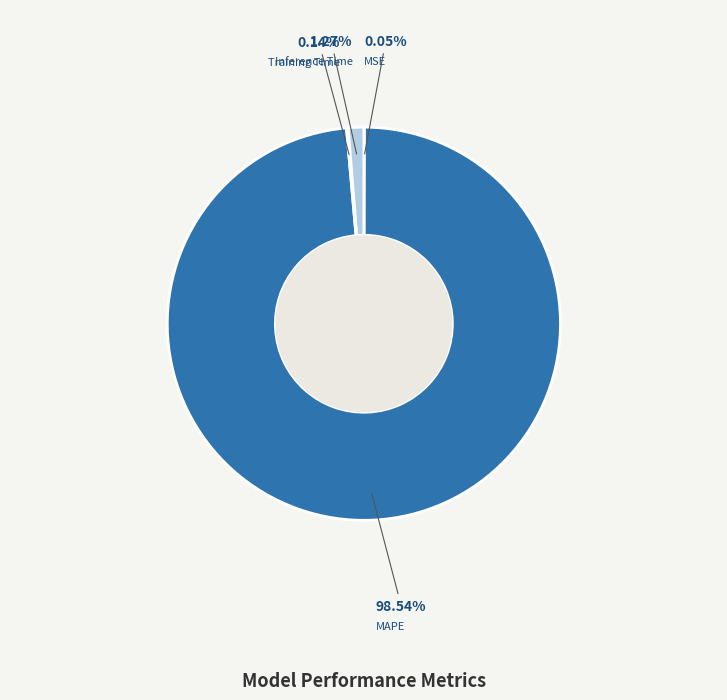

Which slice is the largest?

MAPE